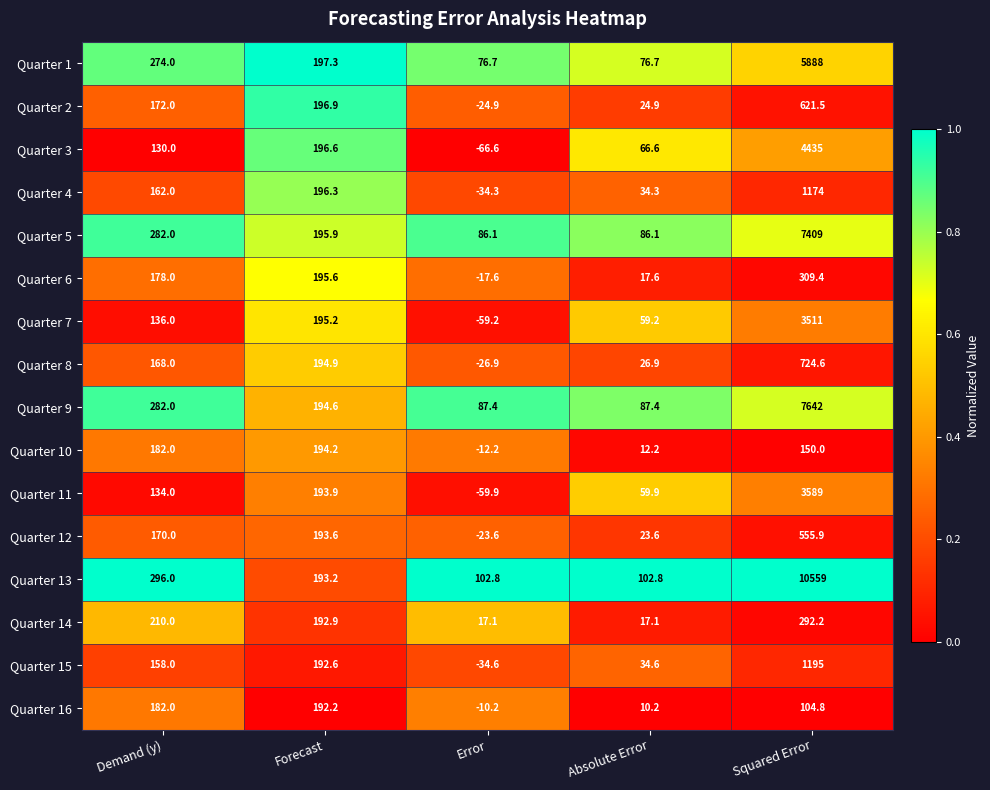

At which label does Quarter 3 reach its minimum?

Error